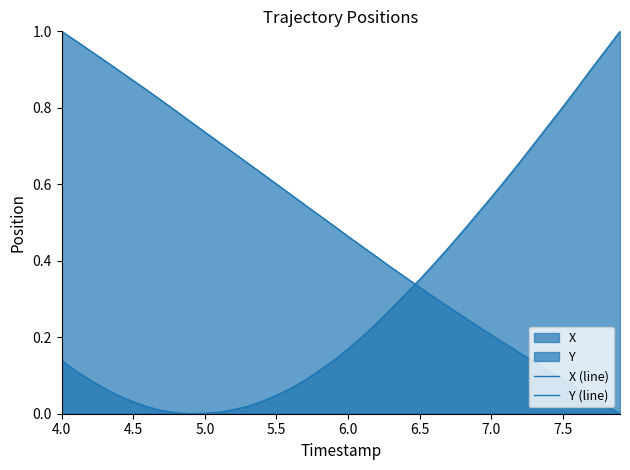

What position from the left is 5.0?

3